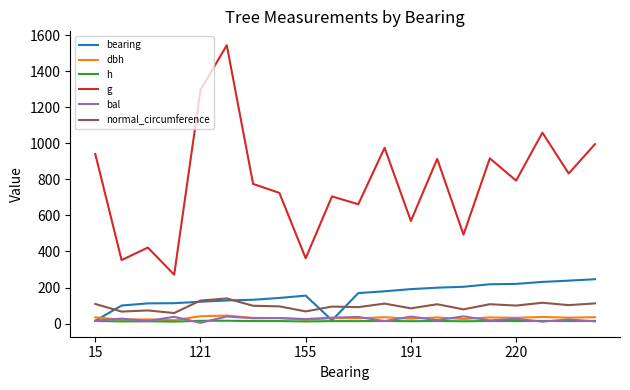

Which series has the largest total across all categories?

g